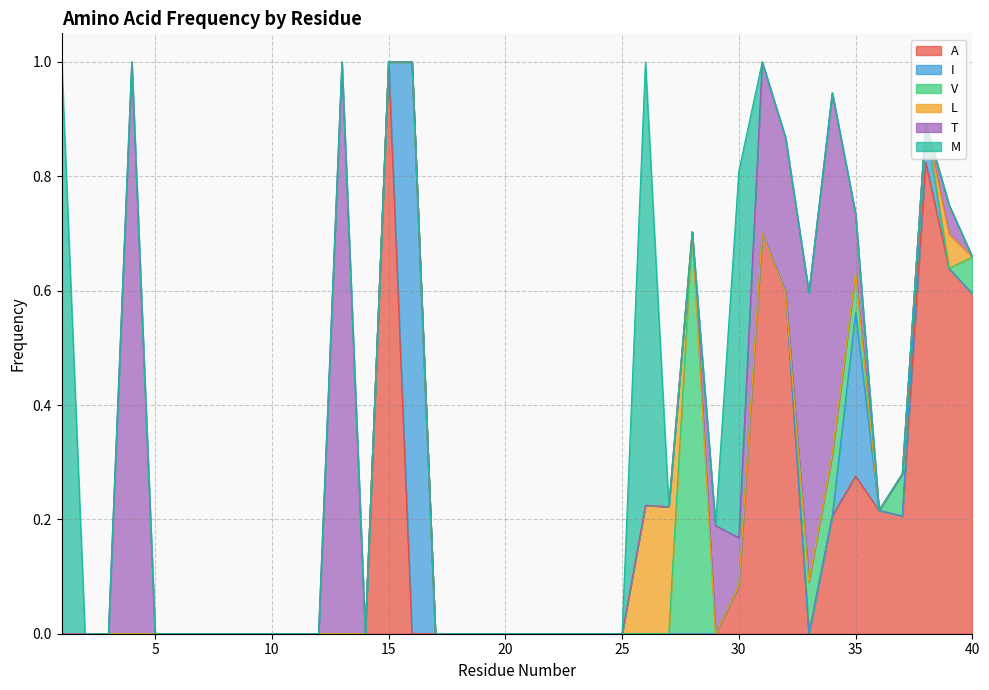

What is the difference between the maximum and minimum values in the A series?

1.0